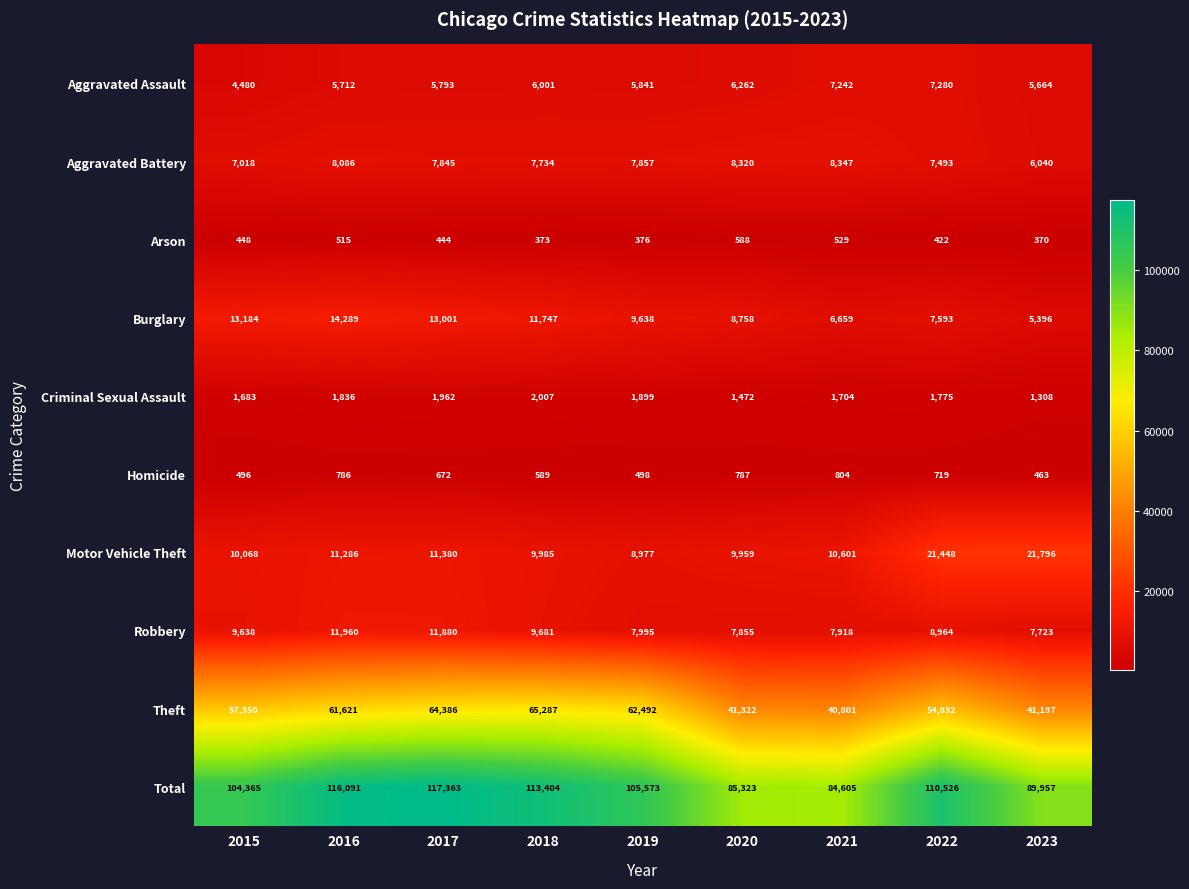

What is the sum of the Total values at 2020 and 2023?

175280